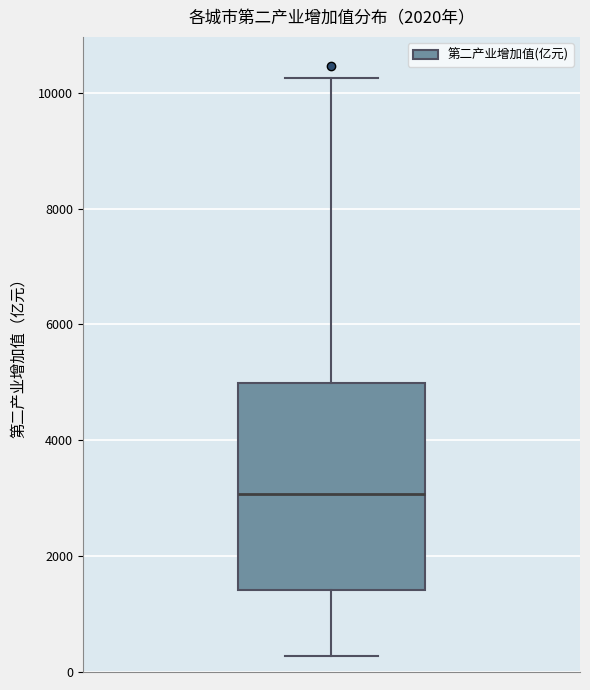

Read this box plot against the y-axis: the position of the median line, the range covered by the box, and the ends of both whiskers. The values are not printed on the chart, so give them approximately, as read against the axis.

median 3000, box 1400 to 5000, whiskers 200 to 10200